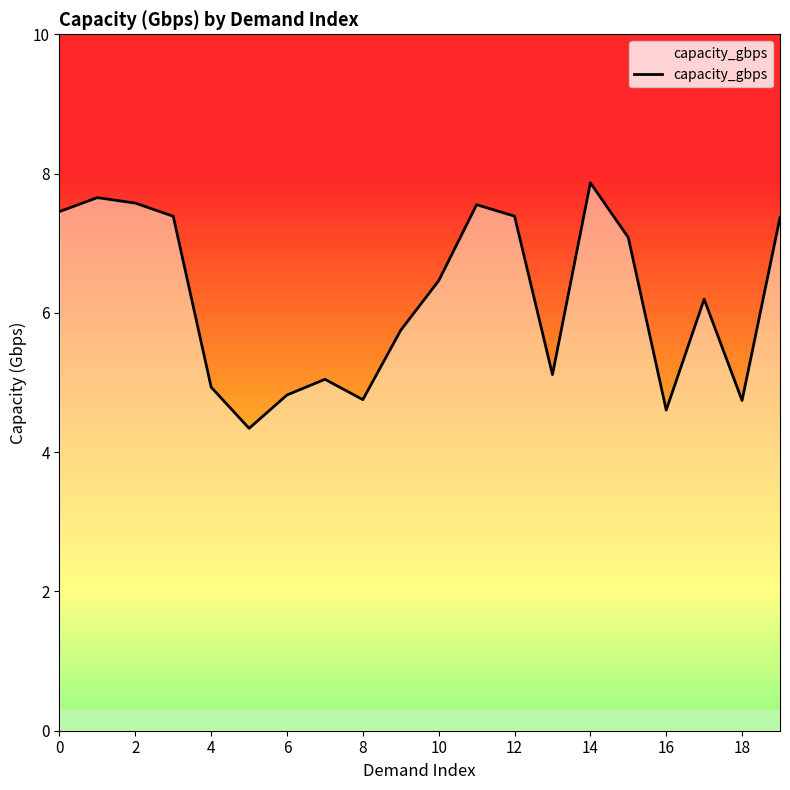

What is the average value?

6.2